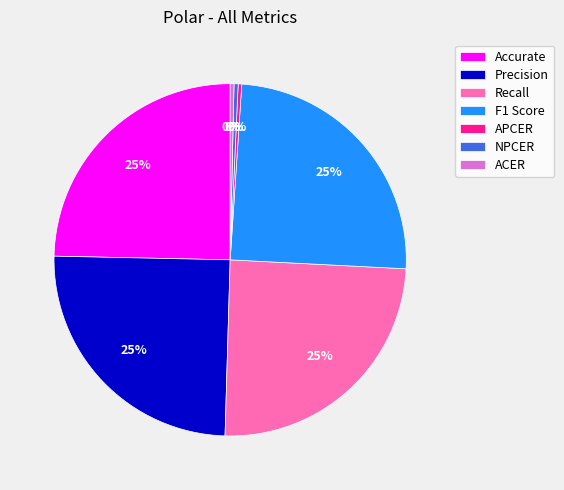

Does any single category account for the majority?

No